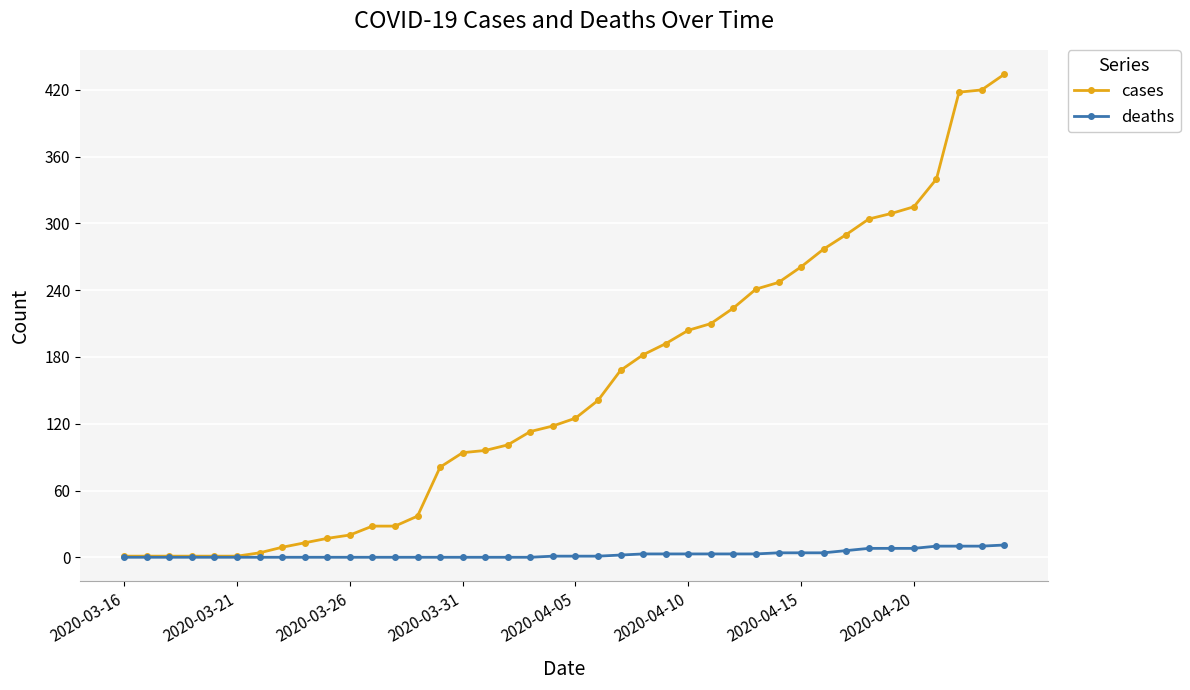

Which series has the largest total across all categories?

cases